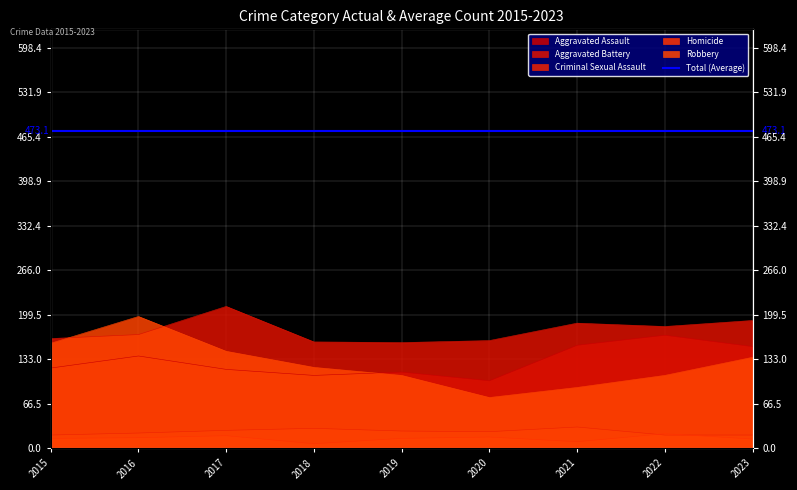

Where does the Criminal Sexual Assault series first go above 25?

2017